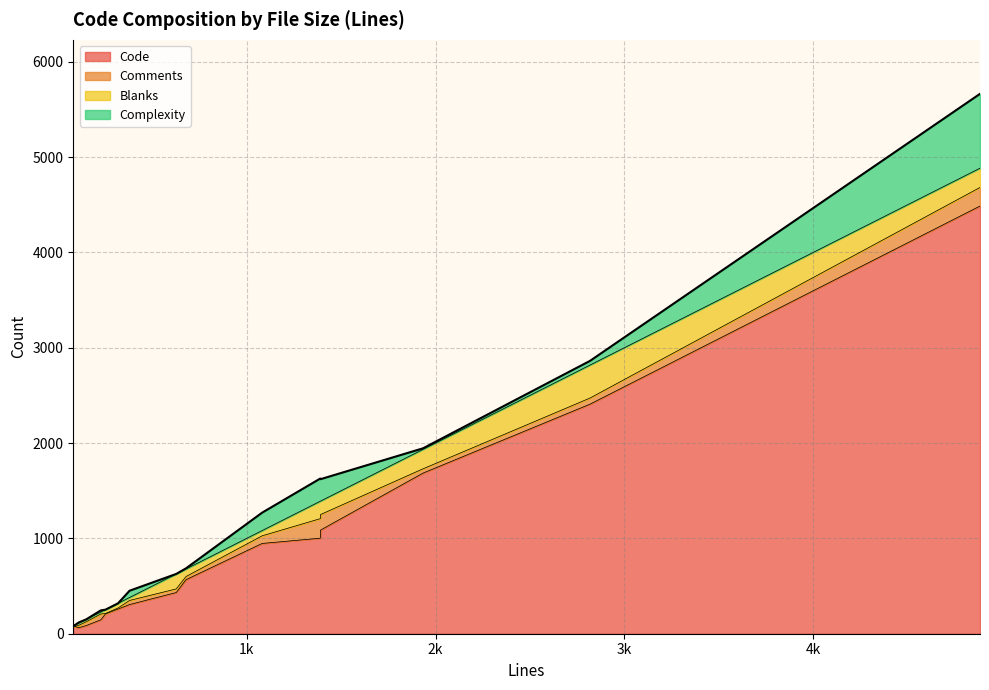

At how many categories does at least one series exceed 2012?

2